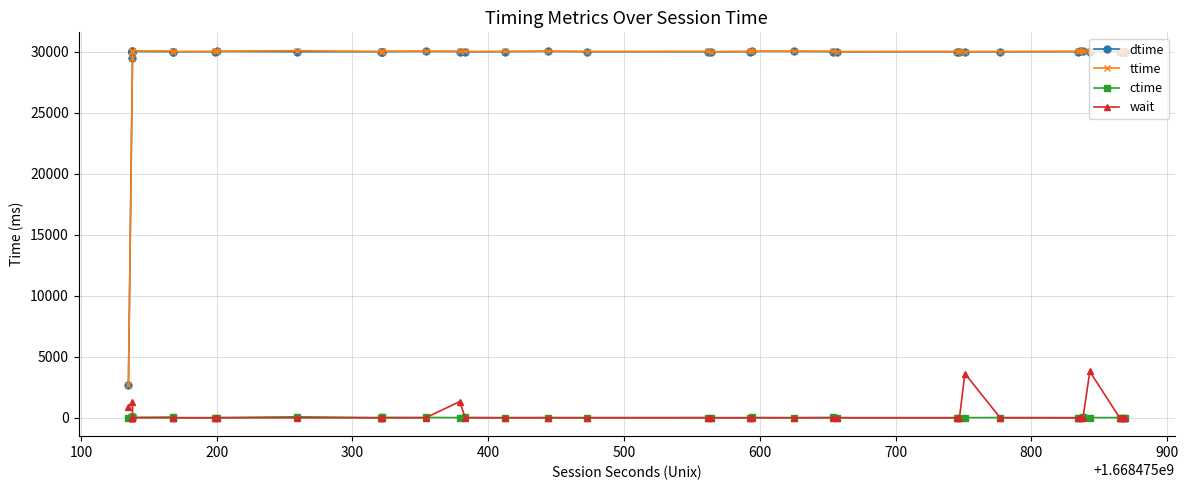

What is the value of the ttime point at the 13th from the left?

30027